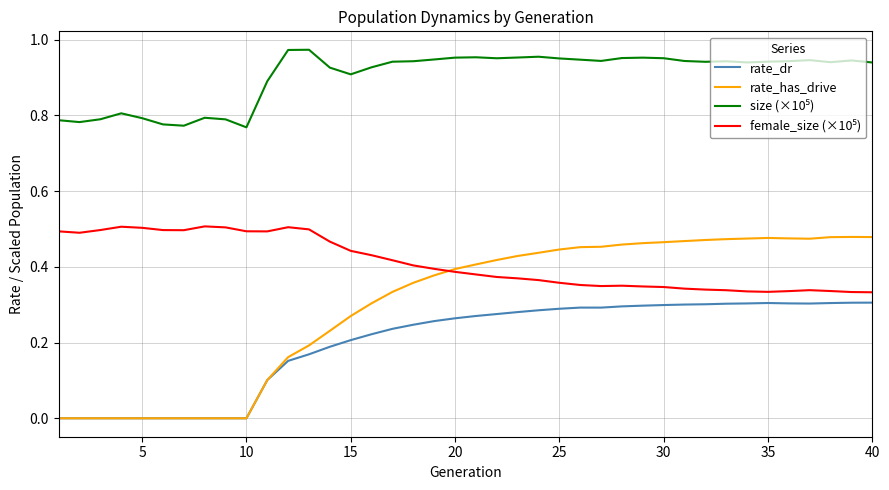

Count the rate_has_drive values in the range 0 to 1.

40